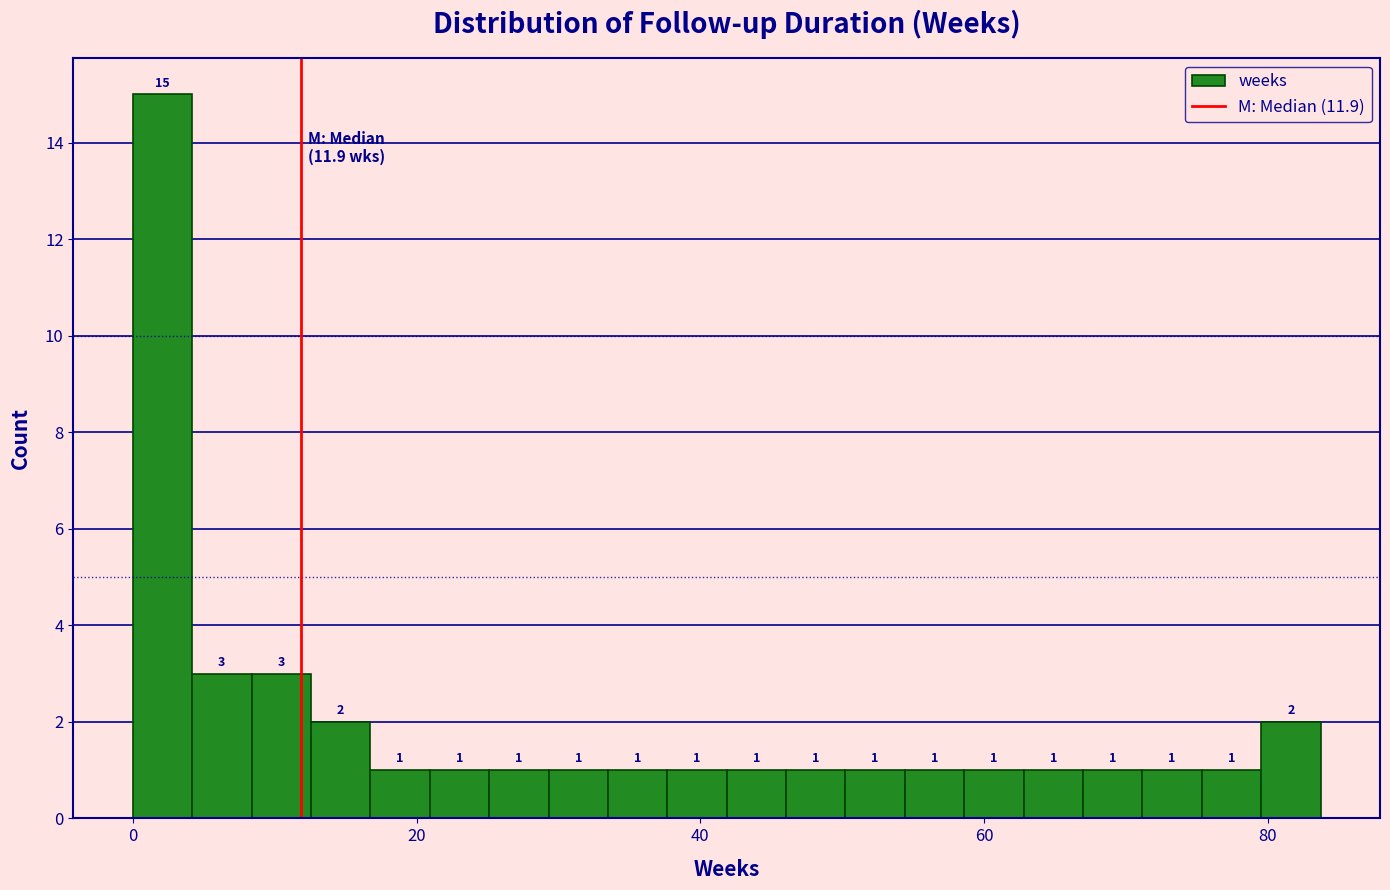

Read against the x-axis, roughly where is the centre of the tallest bar?

2